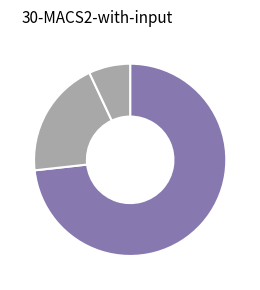

Which slice represents more than half of the pie?

FUGA